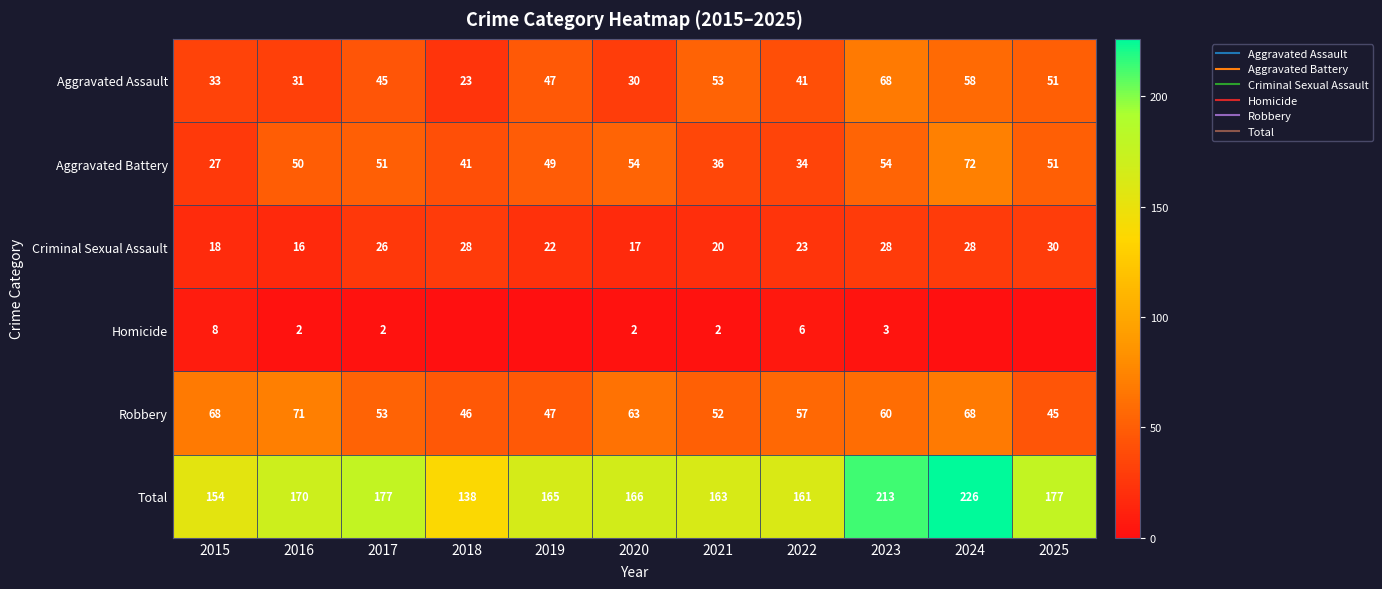

What is the sum of the Robbery values at 2019 and 2022?

104